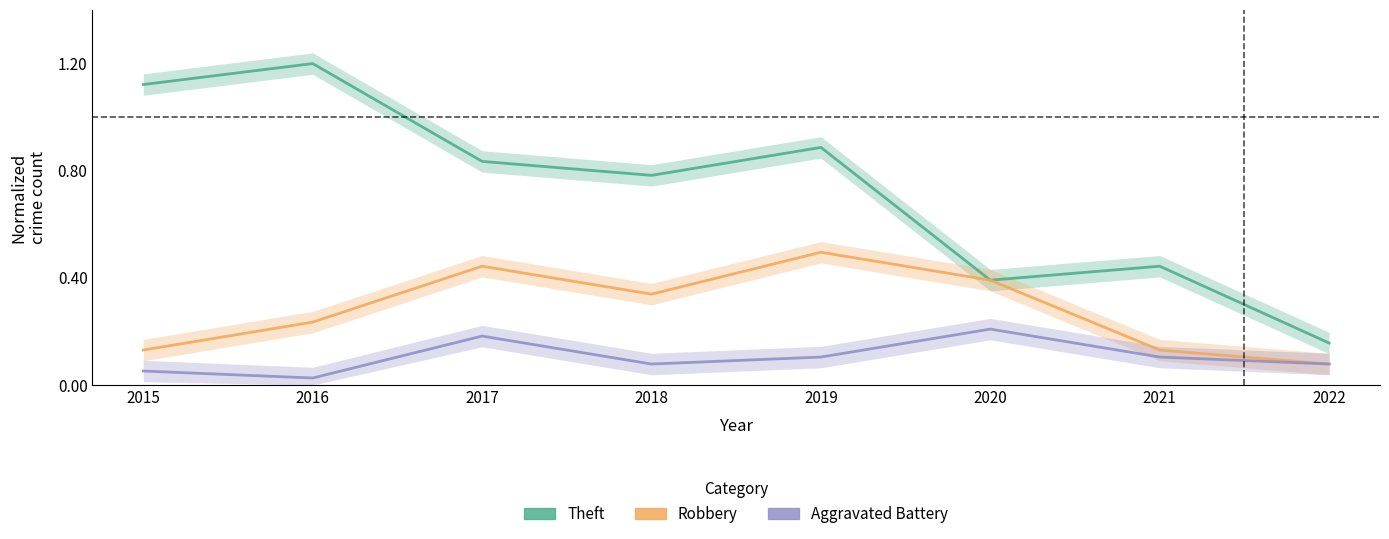

Which has a higher value, 2019 or 2021?

2019